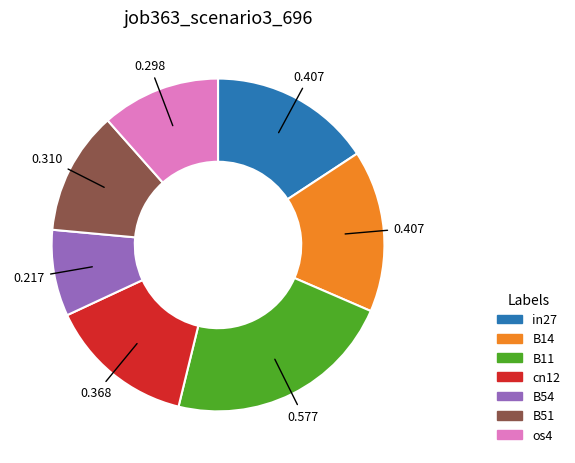

True or false: cn12 accounts for 25% of the total.

False